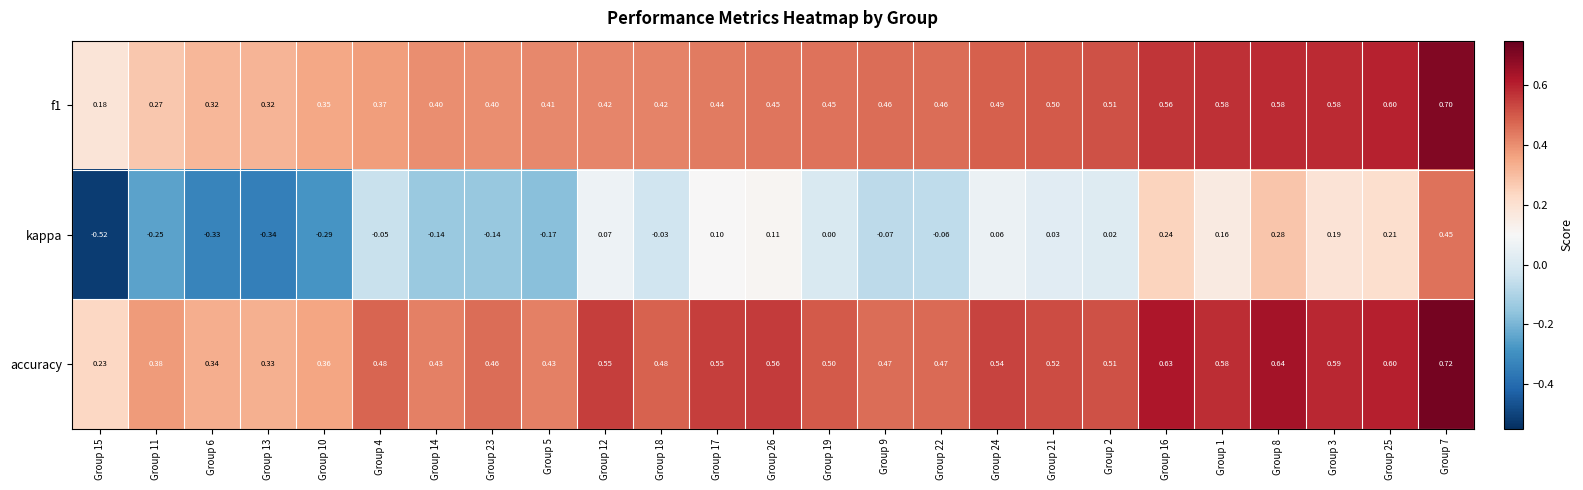

Between Group 11 and Group 8, which series saw the biggest shift?

kappa